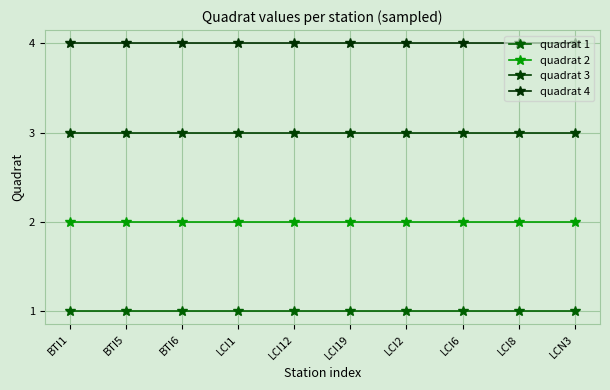

Reading left to right, what are all the values shown in this chart?

quadrat 1: 1	1	1	1	1	1	1	1	1	1
quadrat 2: 2	2	2	2	2	2	2	2	2	2
quadrat 3: 3	3	3	3	3	3	3	3	3	3
quadrat 4: 4	4	4	4	4	4	4	4	4	4